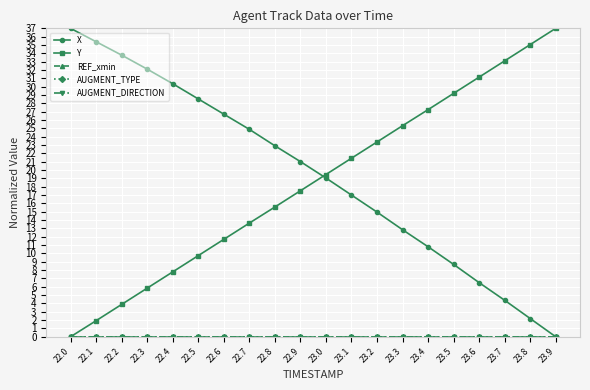

What position from the right is 23.7?

3